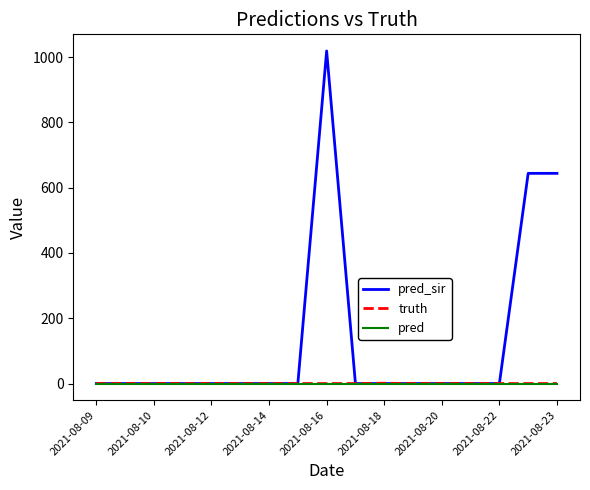

Which series has the largest total across all categories?

pred_sir